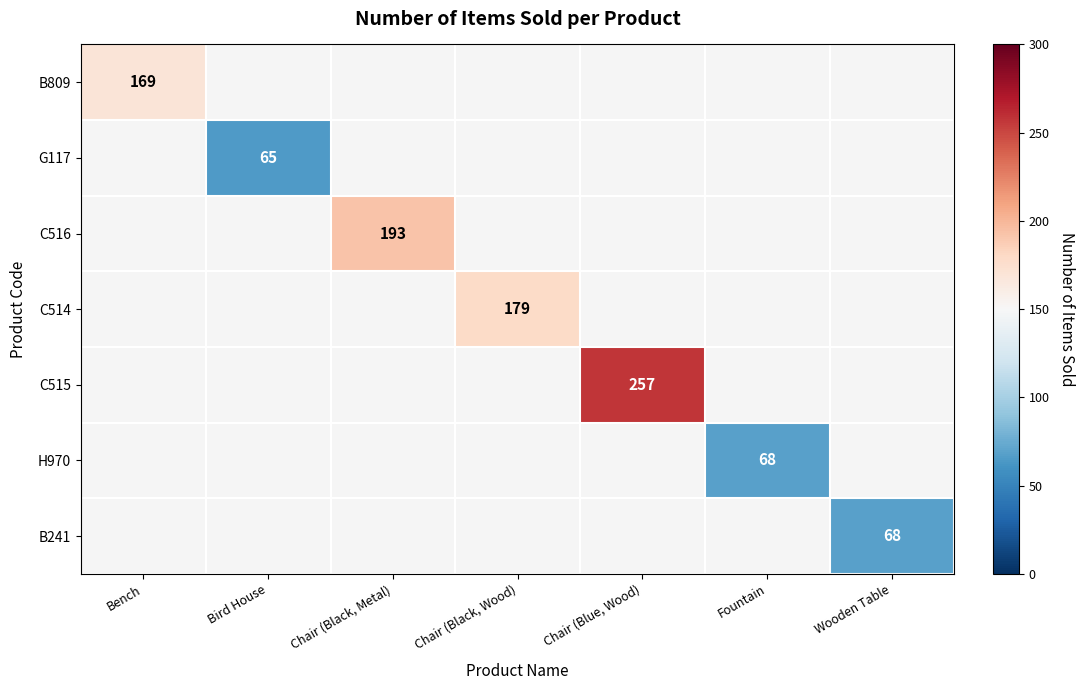

Between Chair (Black, Metal) and Chair (Blue, Wood), which is larger?

Chair (Blue, Wood)